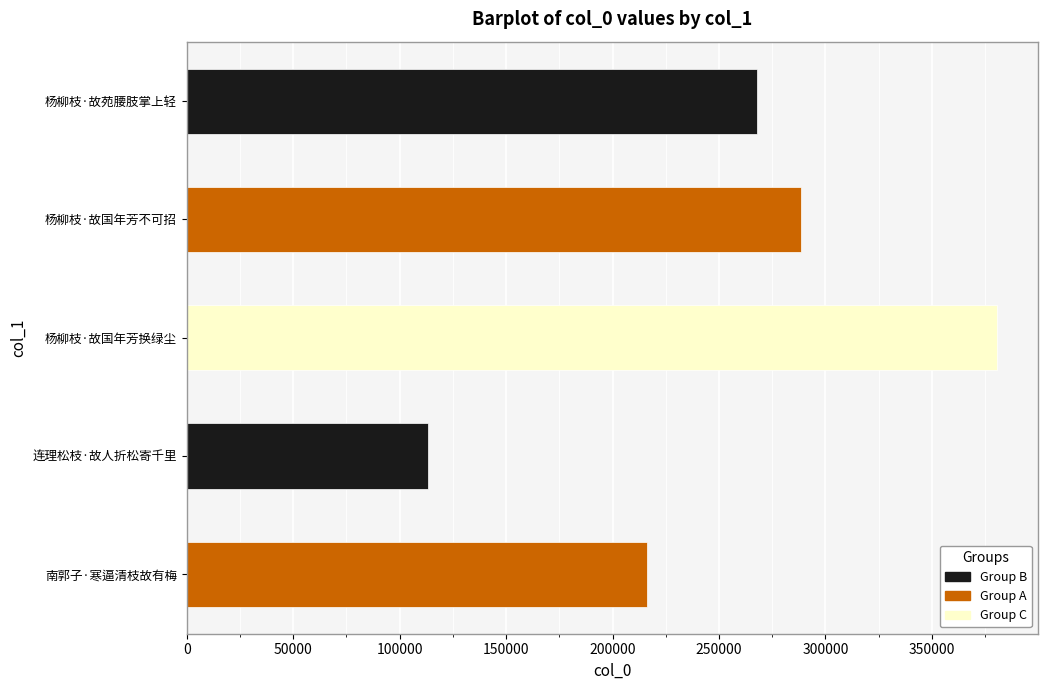

Where is the data nearest to the value 247037?

杨柳枝·故苑腰肢掌上轻